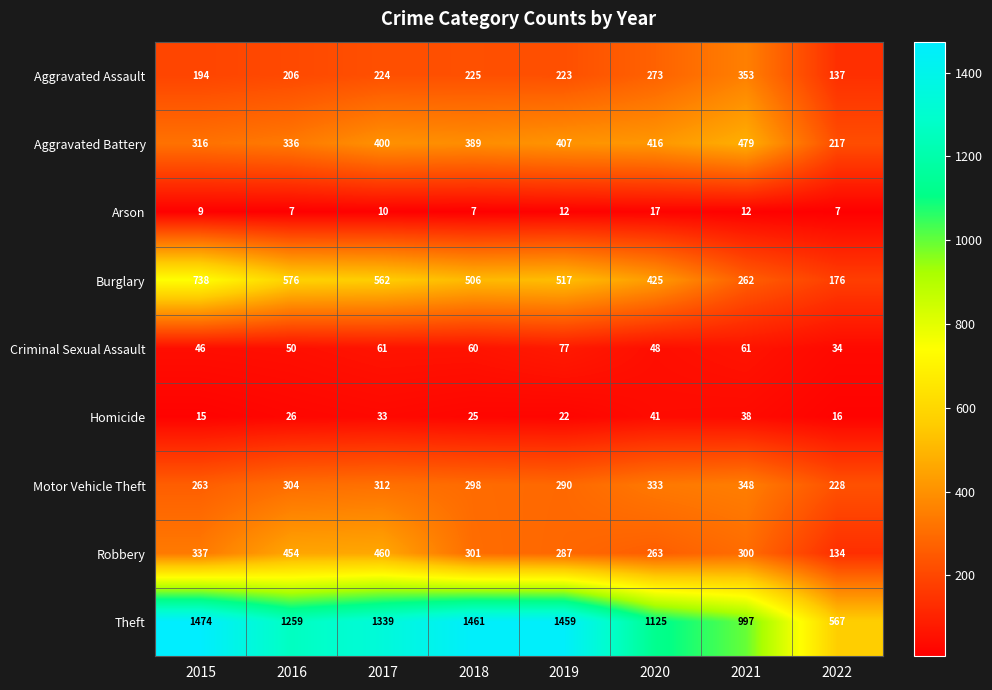

Rank the series by their maximum value, from lowest to highest.

Arson, Homicide, Criminal Sexual Assault, Motor Vehicle Theft, Aggravated Assault, Robbery, Aggravated Battery, Burglary, Theft